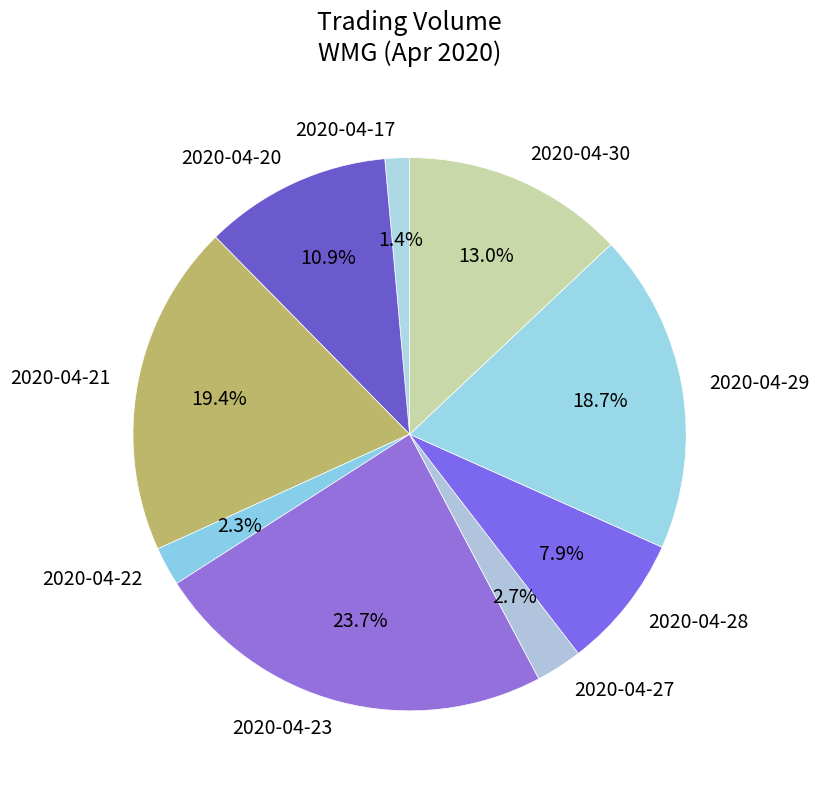

How many segments does this pie chart have?

9